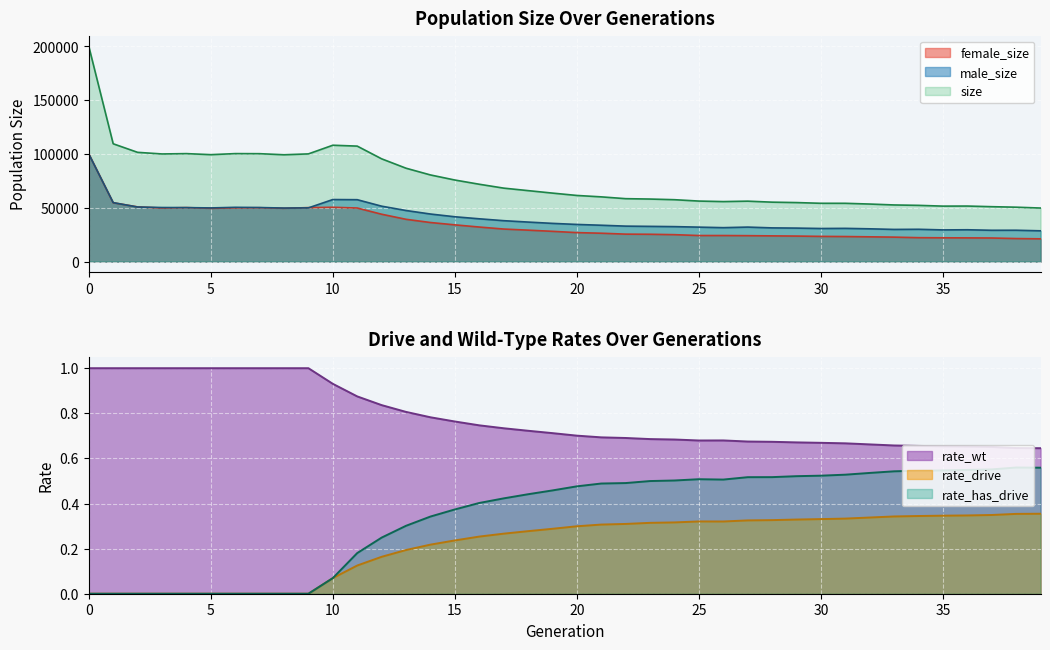

At which category does rate_has_drive reach its first local peak?

25